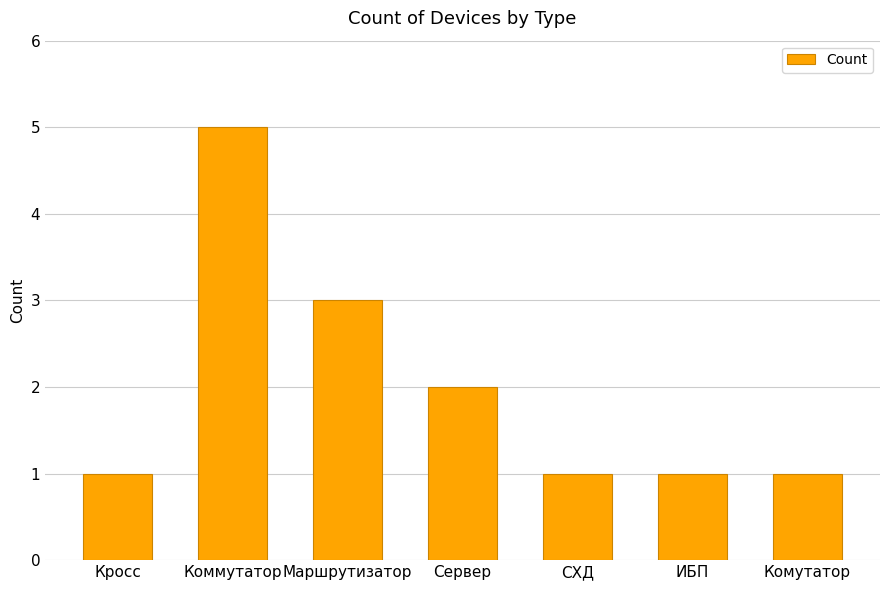

What is the maximum value shown in the chart?

5